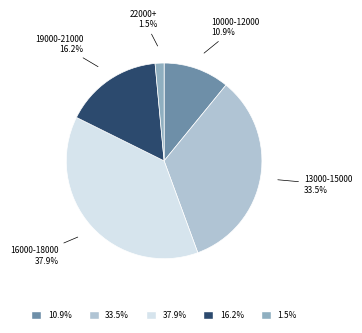

Does any single category account for the majority?

No